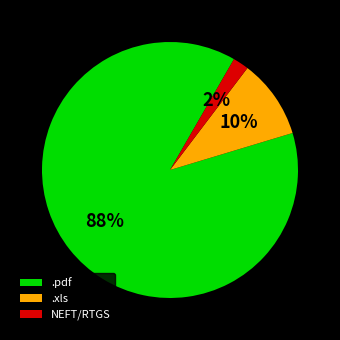

To the nearest percent, what is the difference between the largest and smallest slice percentages?

86%